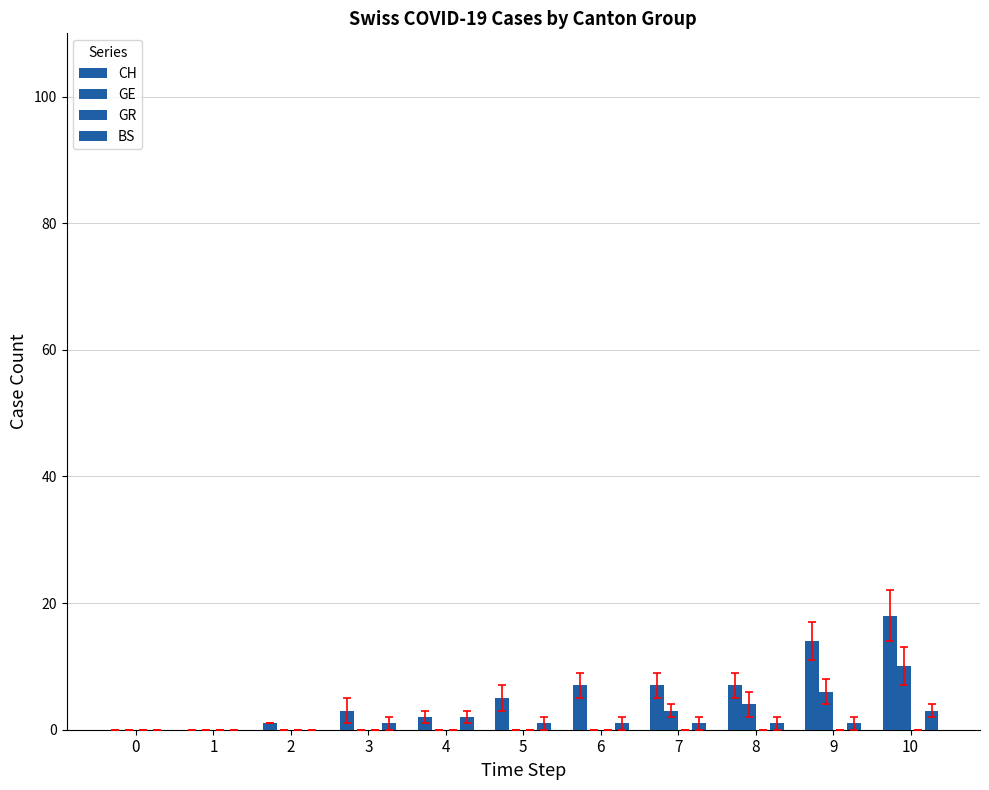

Reading left to right, extract all data points from this chart.

CH: 0	0	1	3	2	5	7	7	7	14	18
GE: 0	0	0	0	0	0	0	3	4	6	10
GR: 0	0	0	0	0	0	0	0	0	0	0
BS: 0	0	0	1	2	1	1	1	1	1	3